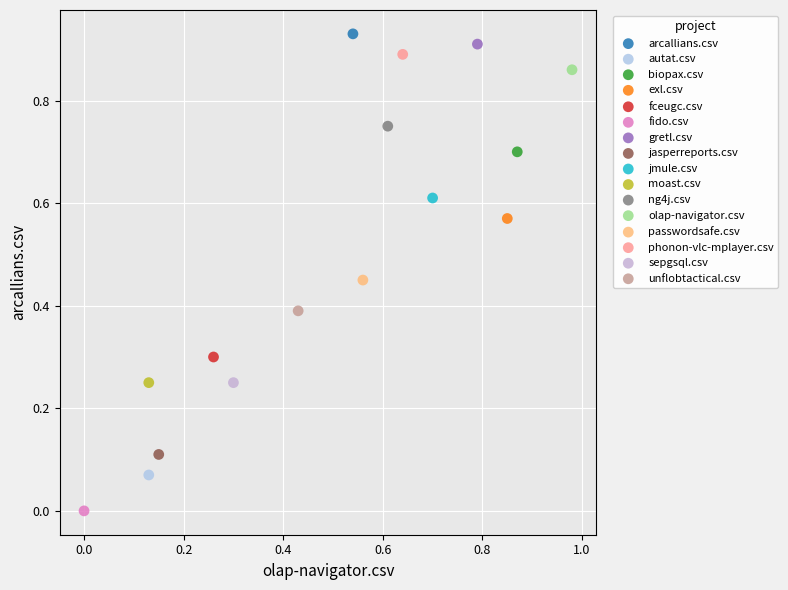

Which series contains the lowest Y value?

fido.csv